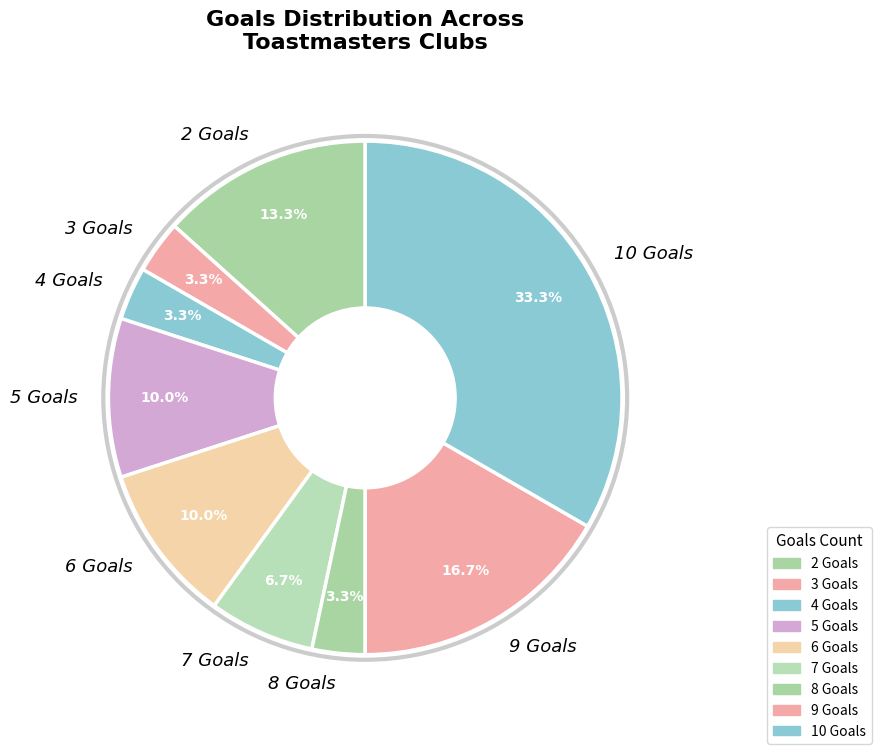

Combined, do 2 Goals and 9 Goals account for over 50%?

No